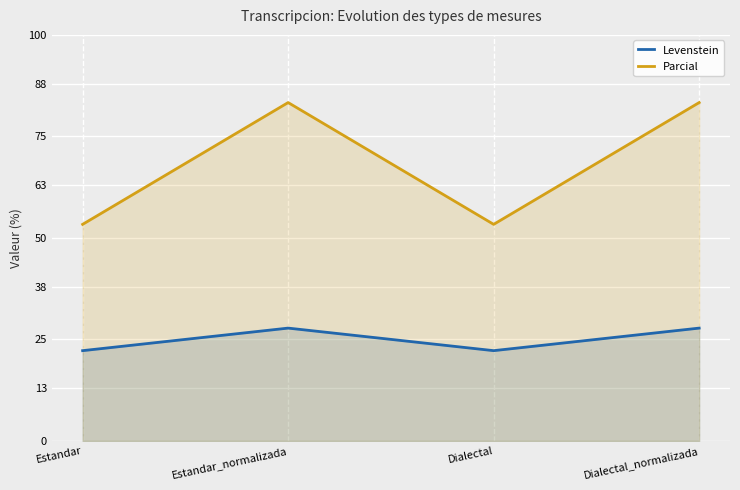

Which series has the largest range (max minus min)?

Parcial